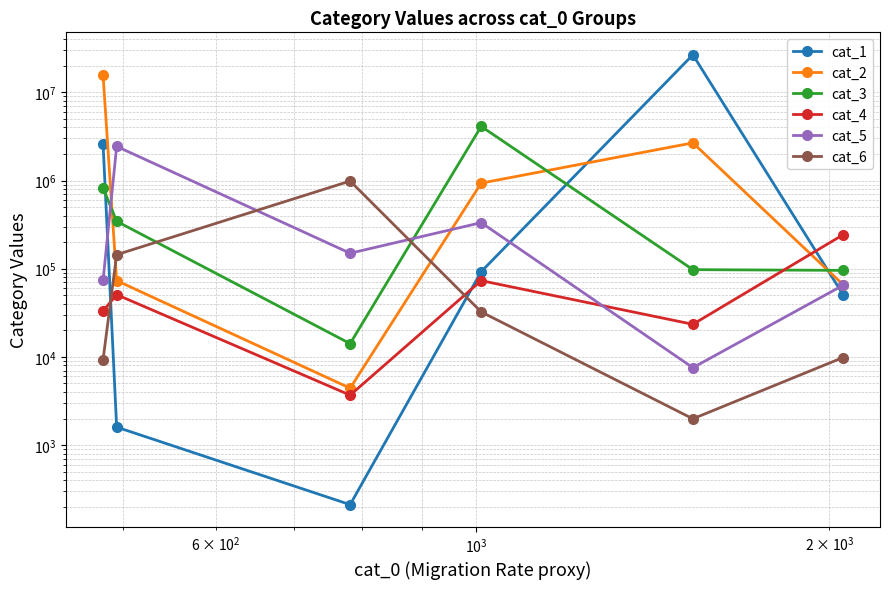

The cat_3 series shows 183068 at $\mathdefault{10^{2}}$. True or false?

False